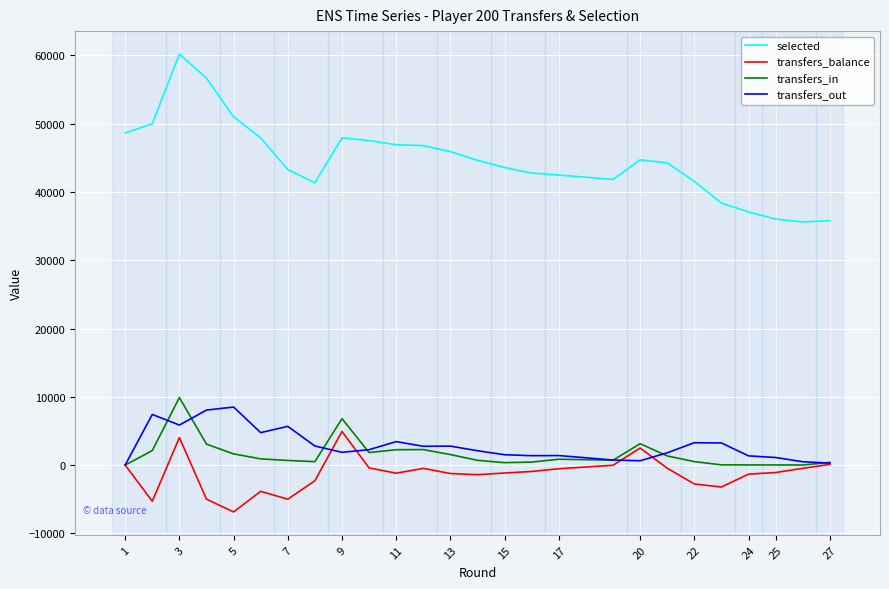

Is the value of transfers_in at 9 greater than the value of selected at 11?

No